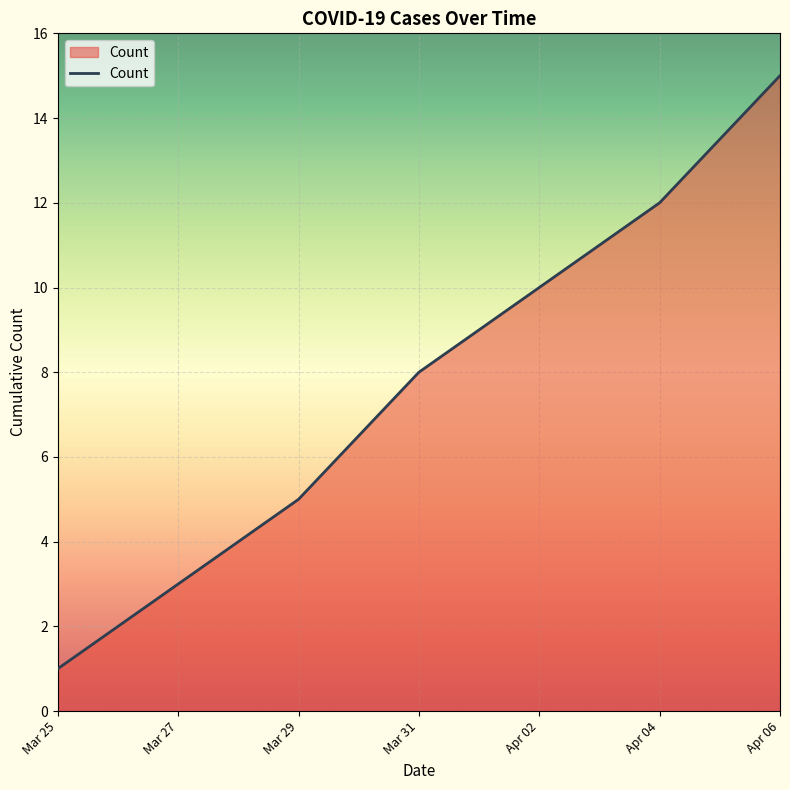

What is the greatest value displayed?

15